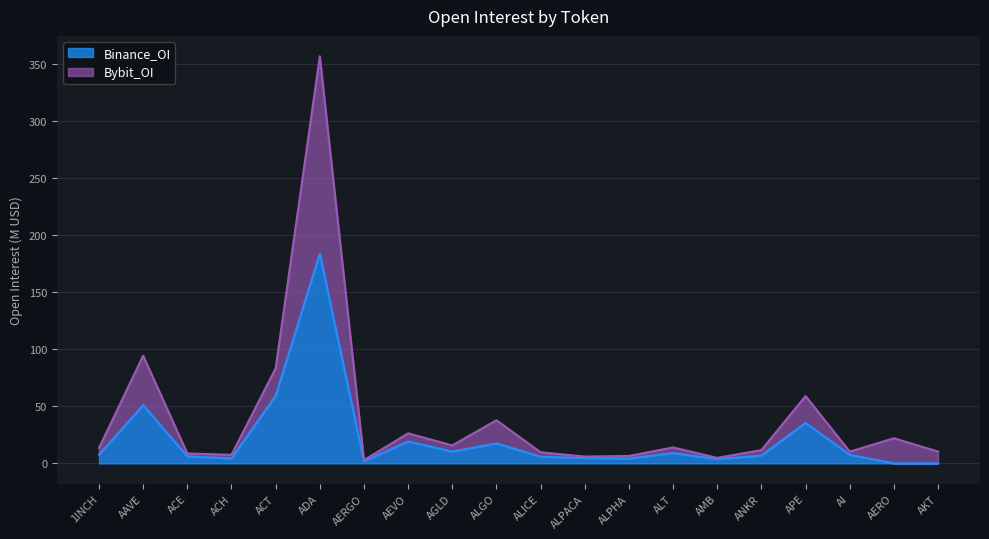

At which label does Bybit_OI reach its minimum?

AERGO